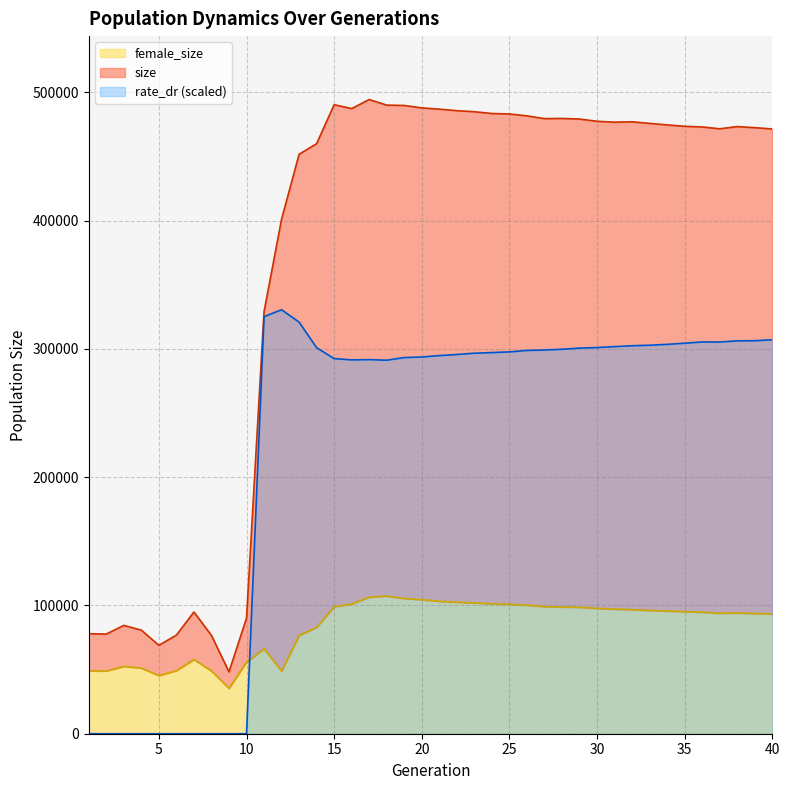

List the series in order of their overall mean, lowest first.

female_size, rate_dr, size